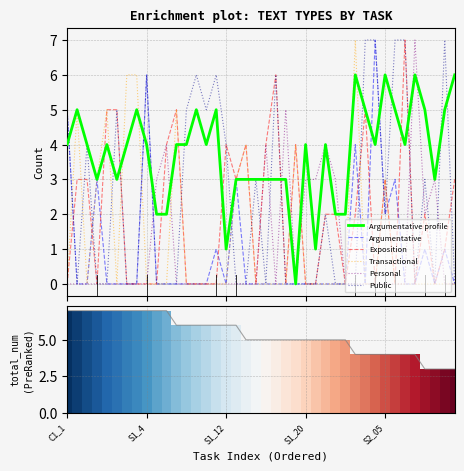

Are the bars grouped side by side (vs. stacked)?

Yes